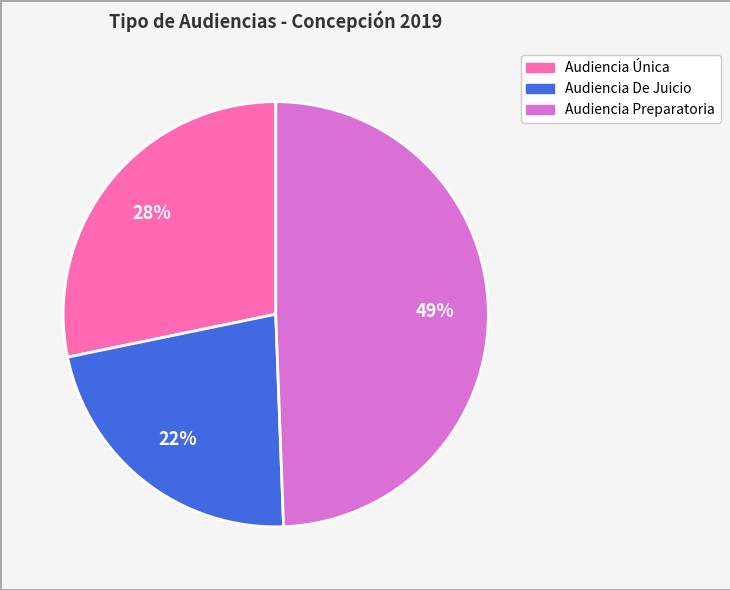

Rank the categories by value from lowest to highest.

Audiencia De Juicio, Audiencia Única, Audiencia Preparatoria